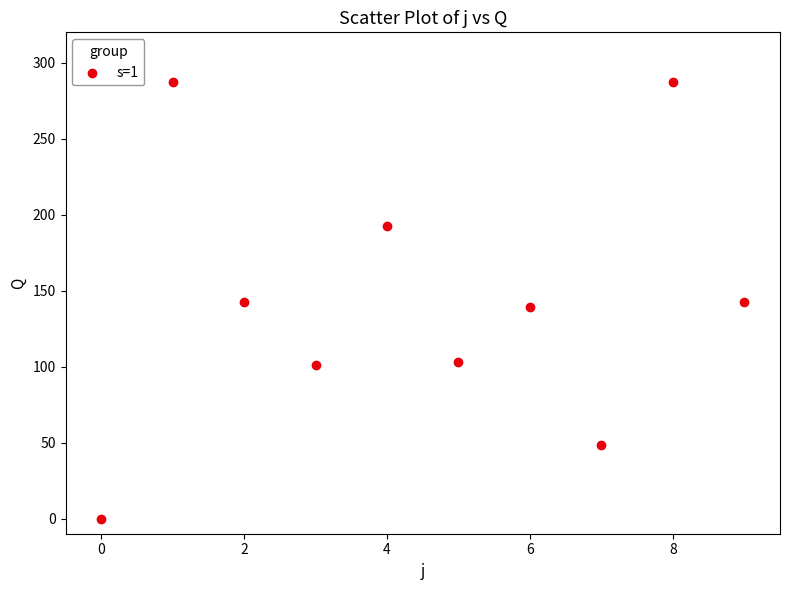

What is the average Y value?

144.4